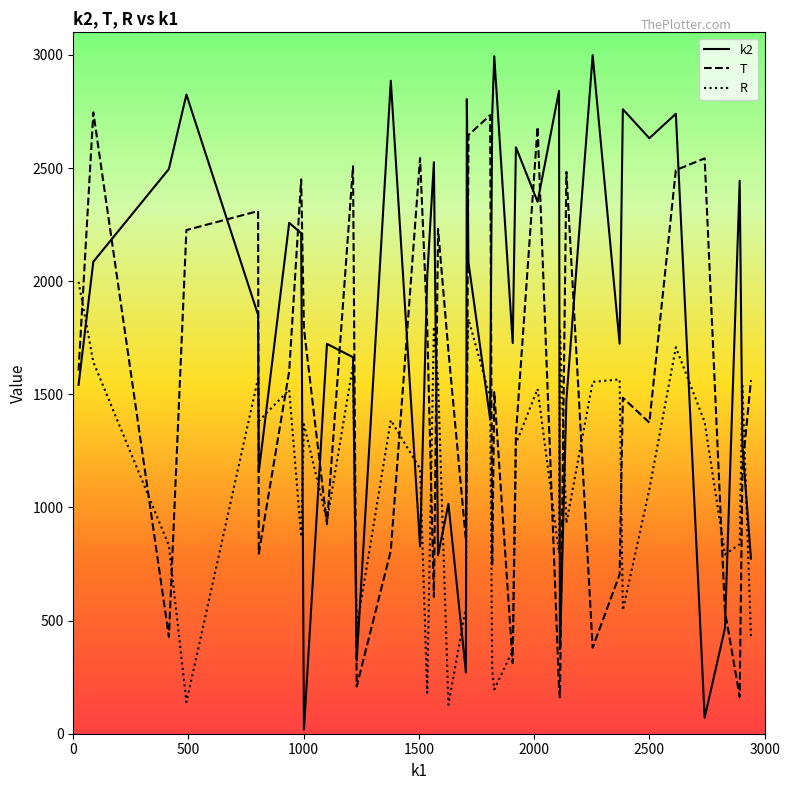

Which series ends up on top after the final intersection of k2 and T?

T